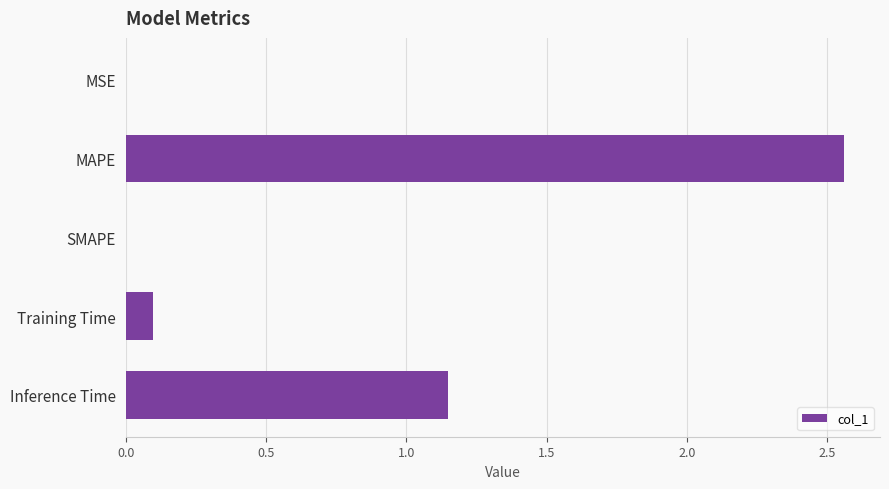

Which label corresponds to the largest value in the chart?

MAPE